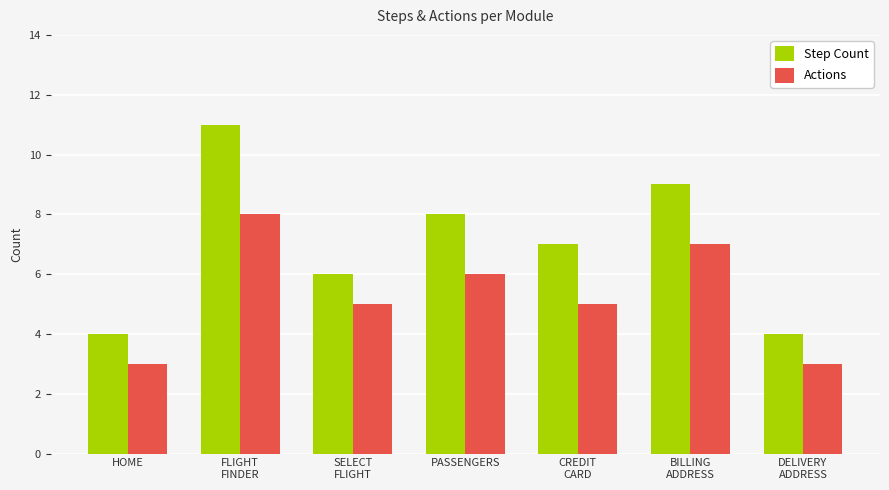

Rank the series by their average value, from lowest to highest.

Actions, Step Count